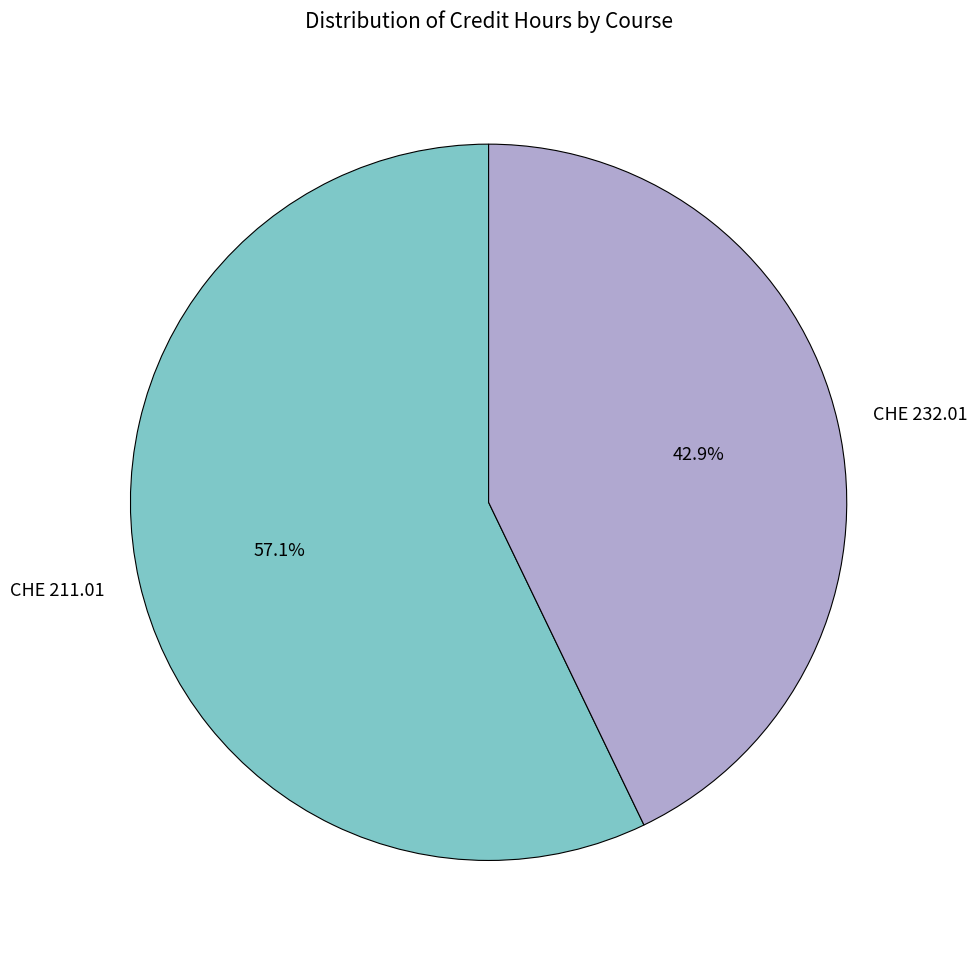

How many segments does this pie chart have?

2